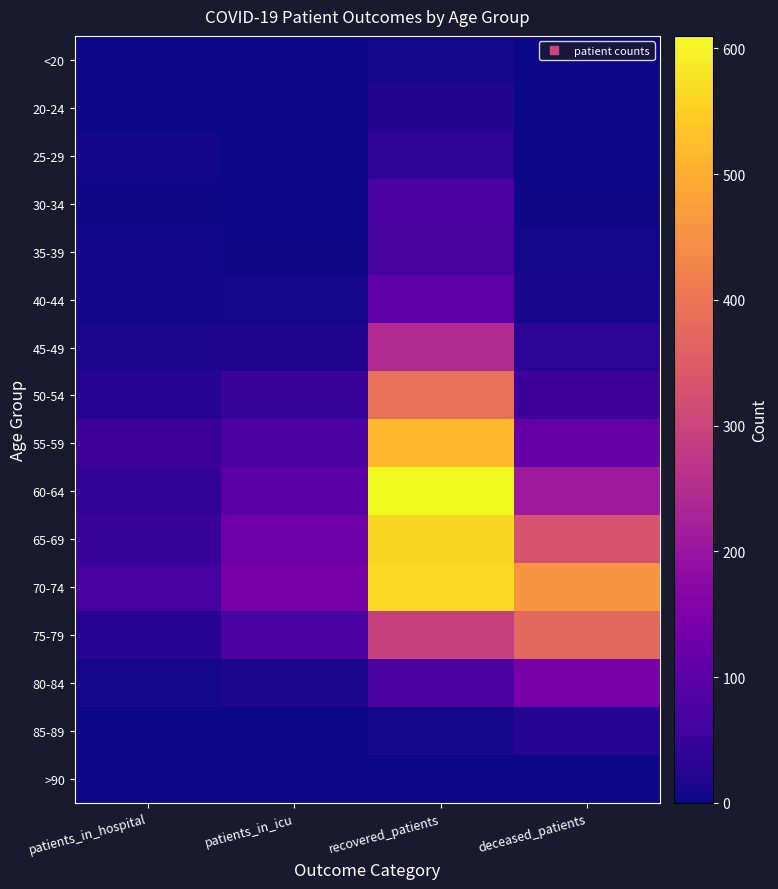

Which series has the widest spread of values?

60-64